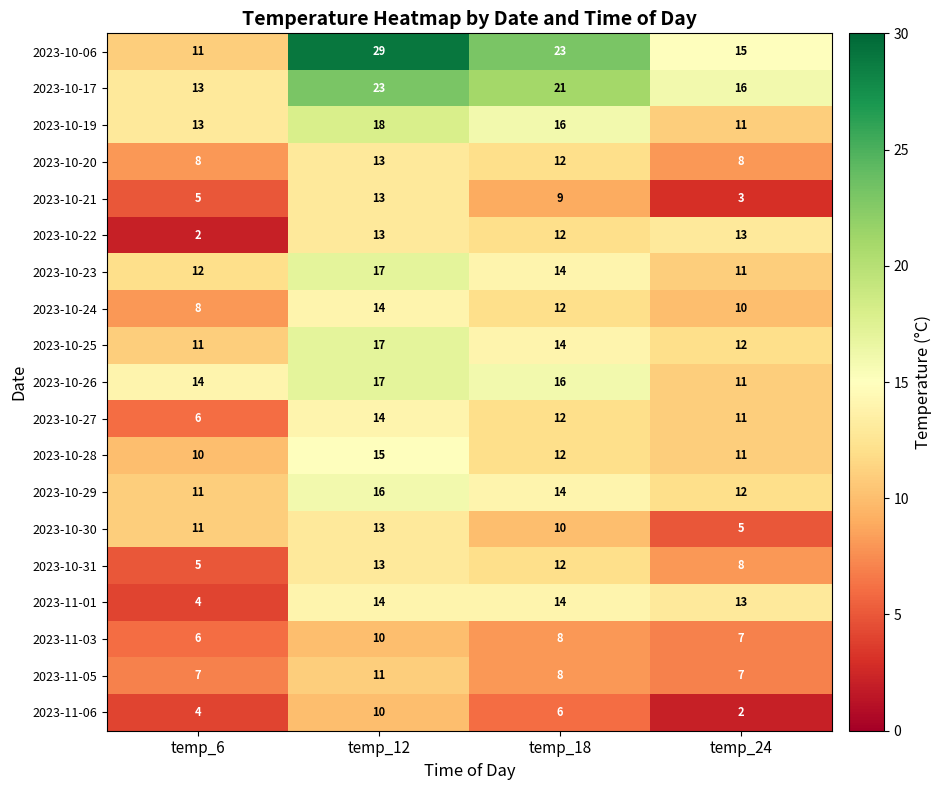

Rank the categories by 2023-10-21 value from highest to lowest.

temp_12, temp_18, temp_6, temp_24